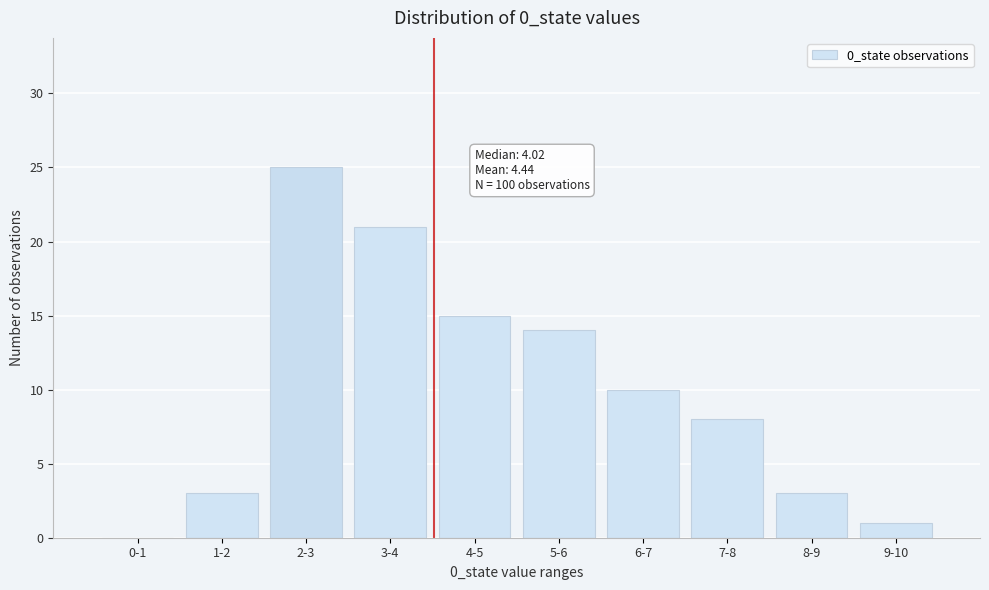

Reading left to right, transcribe all the data shown in this chart.

0-1=0	1-2=3	2-3=25	3-4=21	4-5=15	5-6=14	6-7=10	7-8=8	8-9=3	9-10=1